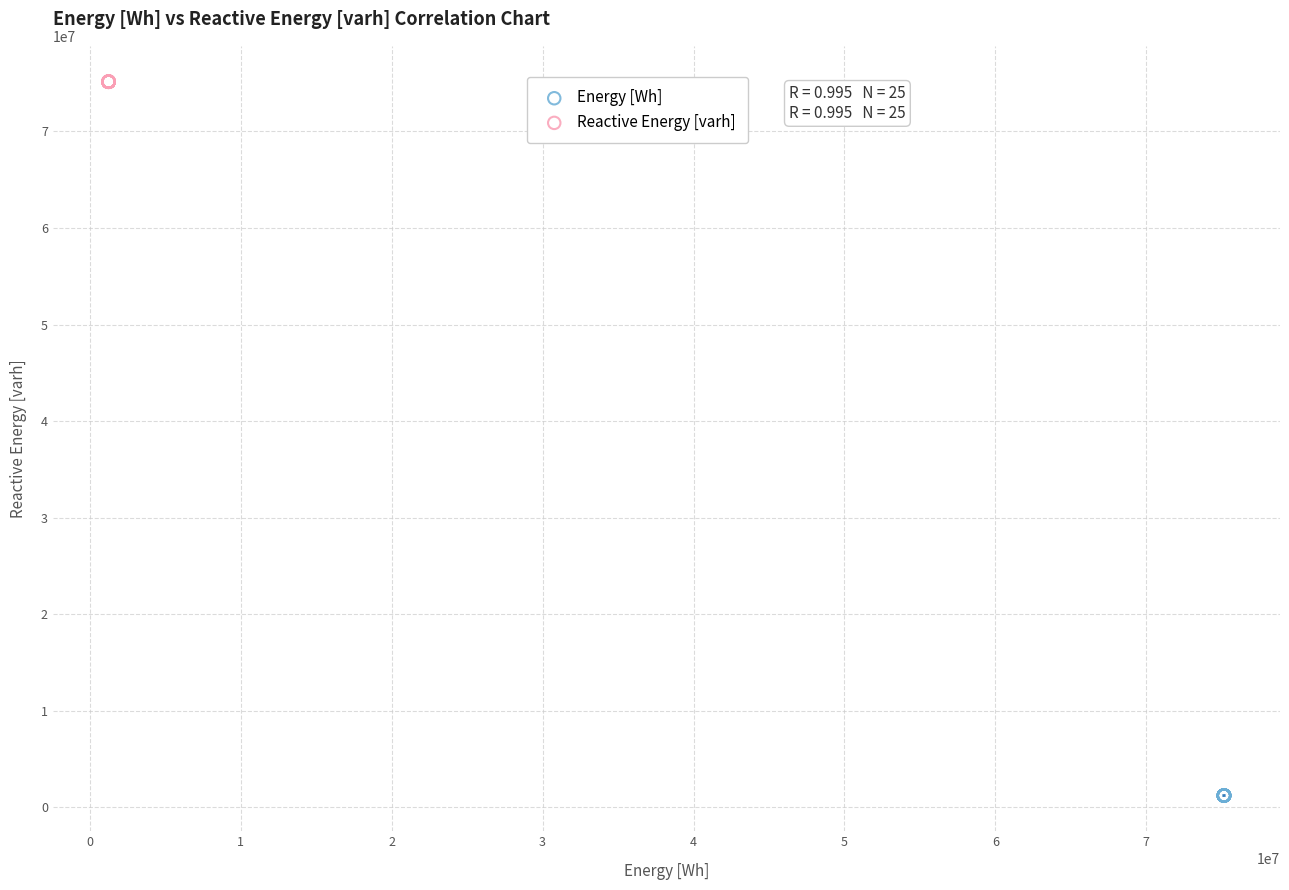

Which series contains the highest Y value?

Reactive Energy [varh]